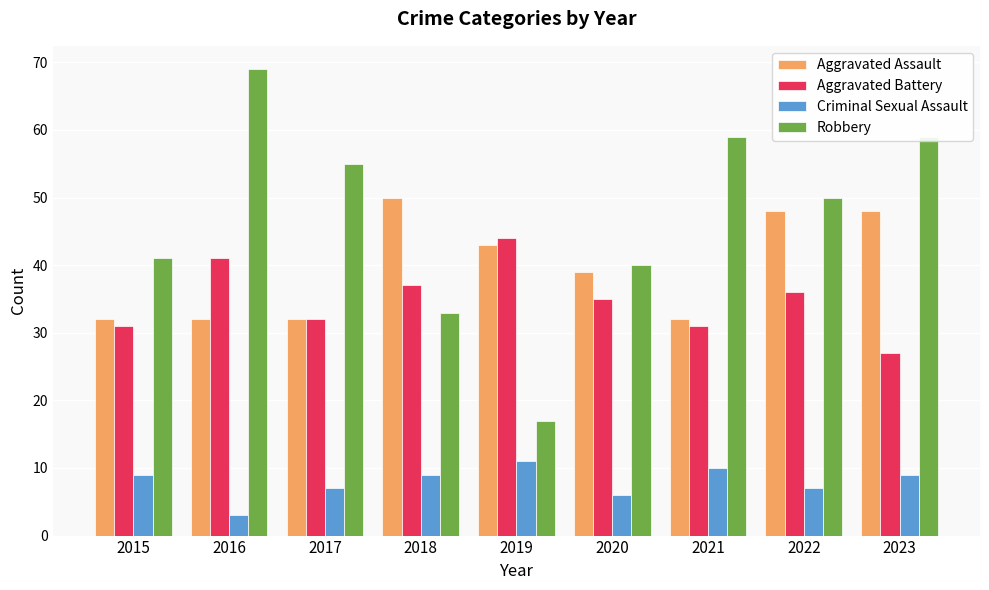

Is it true that Criminal Sexual Assault equals 3 at 2017?

False